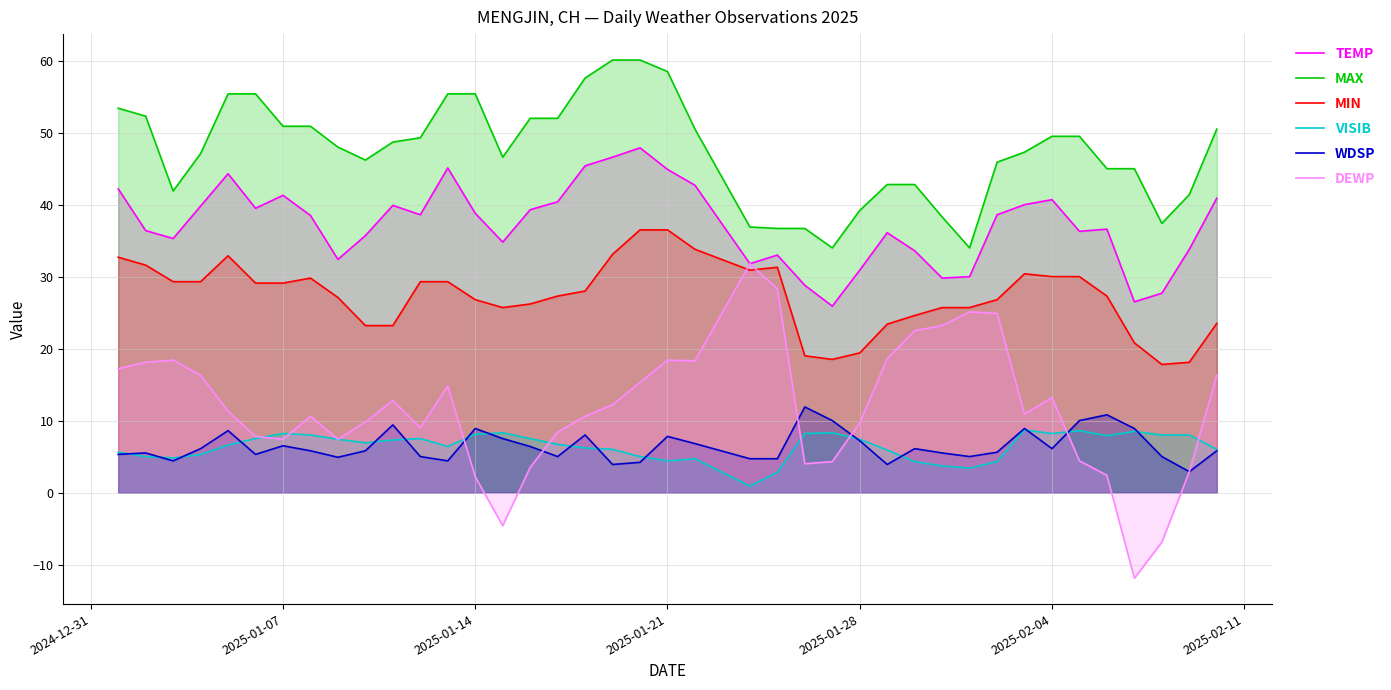

What is the value of the DEWP point at the 39th from the left?

2.9